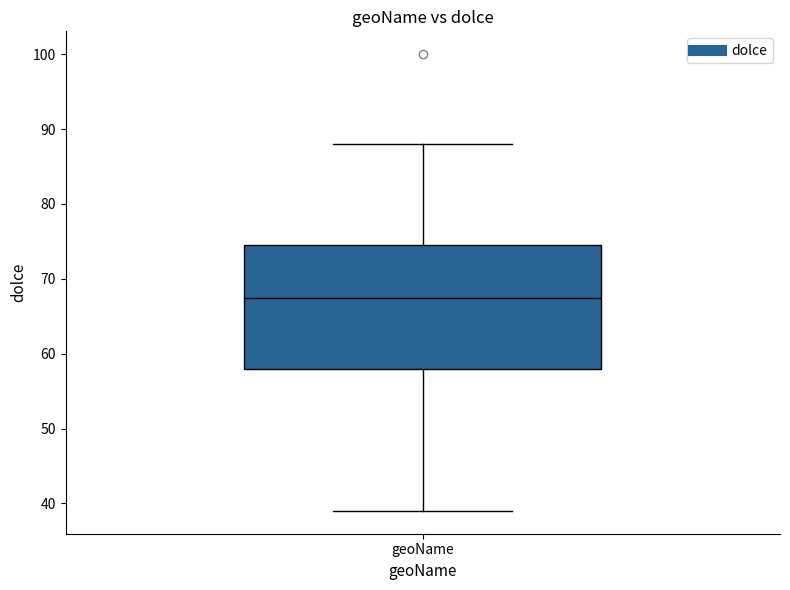

Transcribe this box plot: give where the median line is, the range the box spans, and where the two whiskers end, as read against the y-axis. The values are not printed on the chart, so give them approximately, as read against the axis.

median 68, box 58 to 75, whiskers 39 to 88